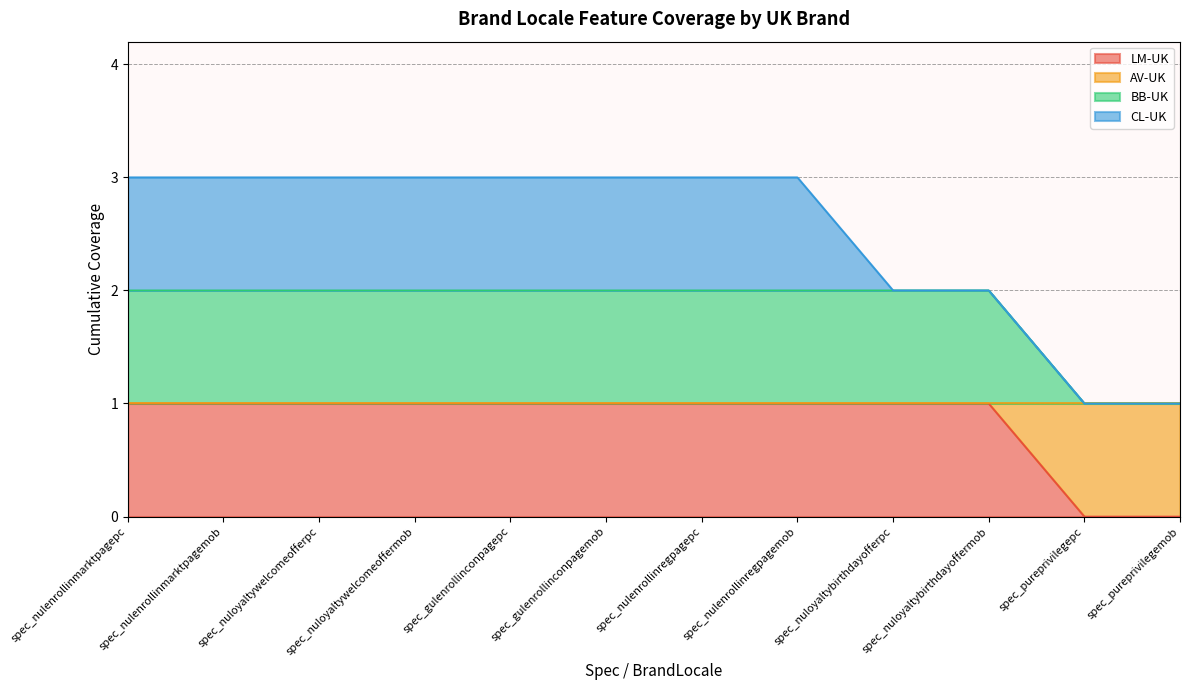

What is the difference between the maximum and minimum values in the LM-UK series?

1